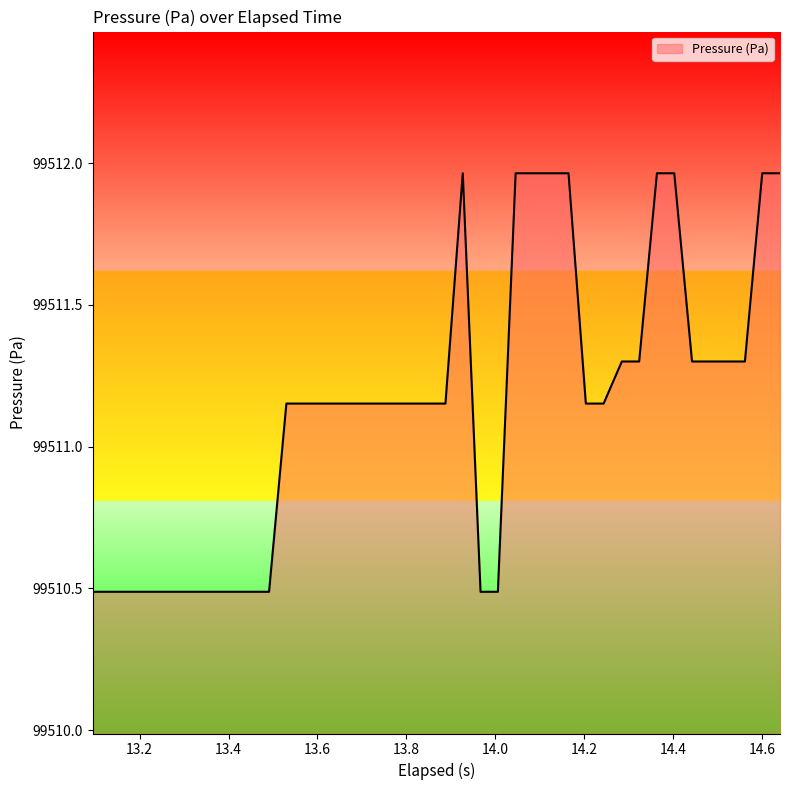

What is the difference between the maximum and minimum values?

1.5